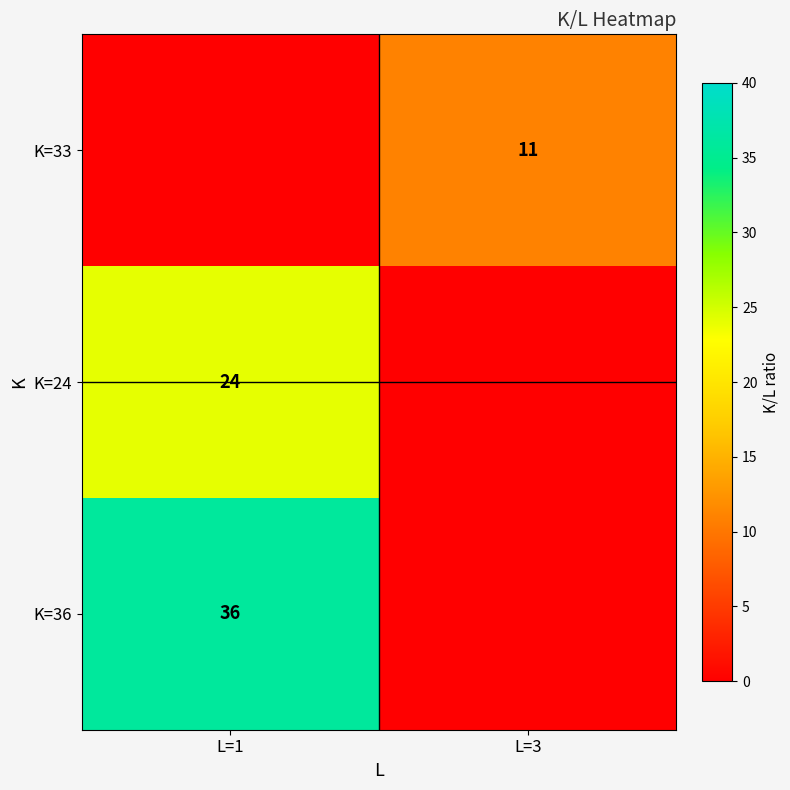

What is the total value across all series at L=1?

60